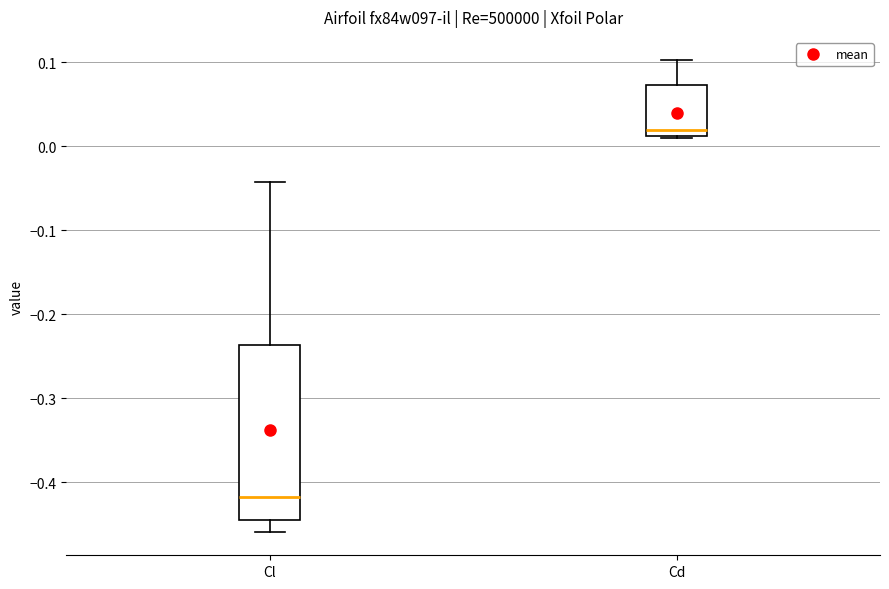

Where does the median line of the box for Cd sit on the y-axis? The values are not printed on the chart, so give them approximately, as read against the axis.

0.02